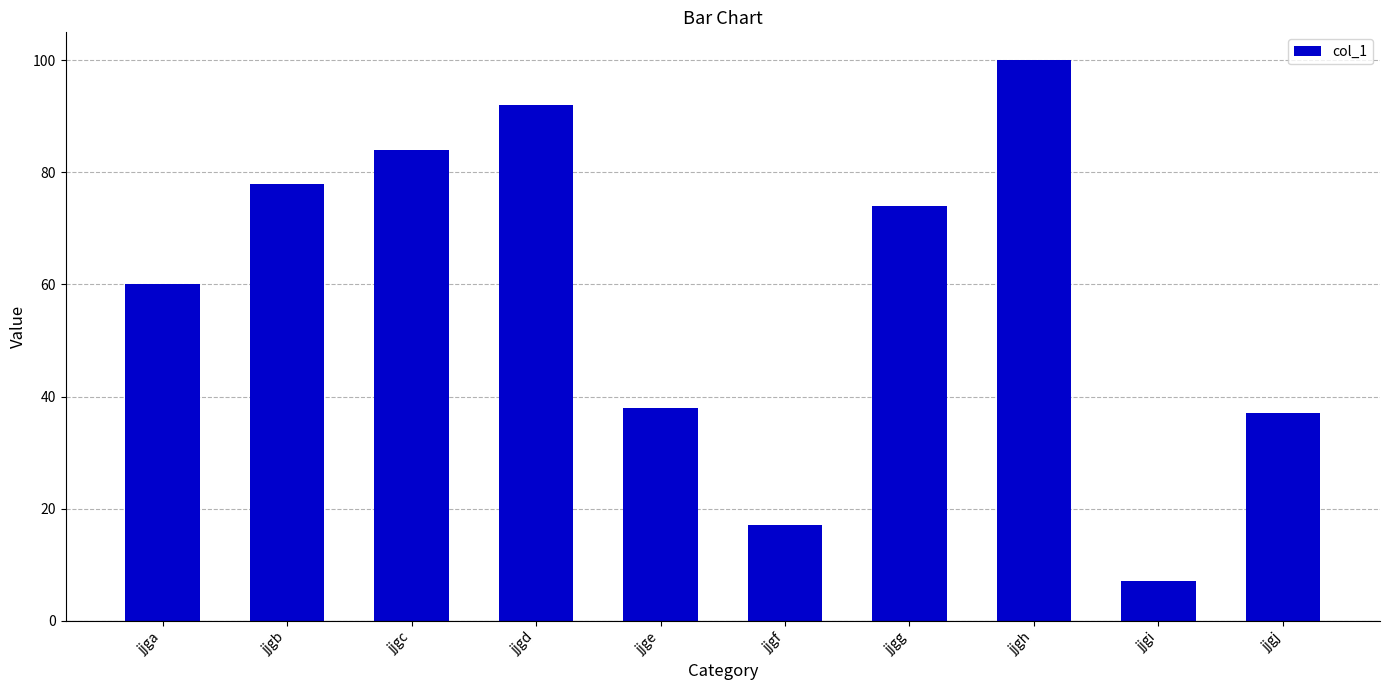

What is the smallest value displayed?

7